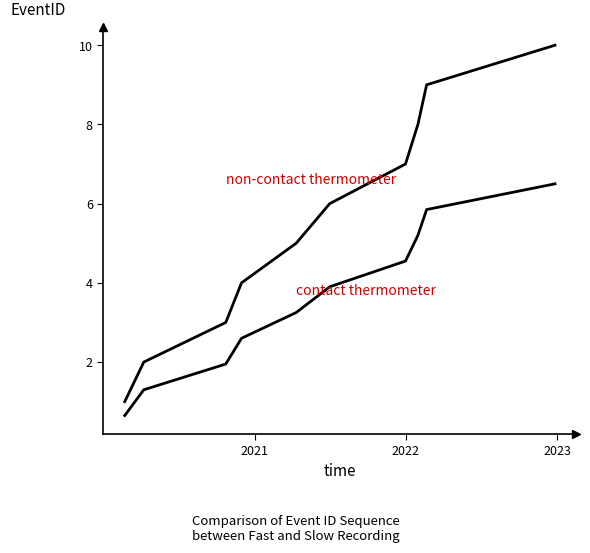

Does the chart display data point markers on the line(s)?

No